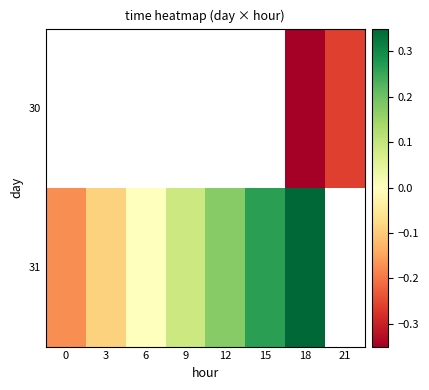

Which category has the highest value across all series?

18